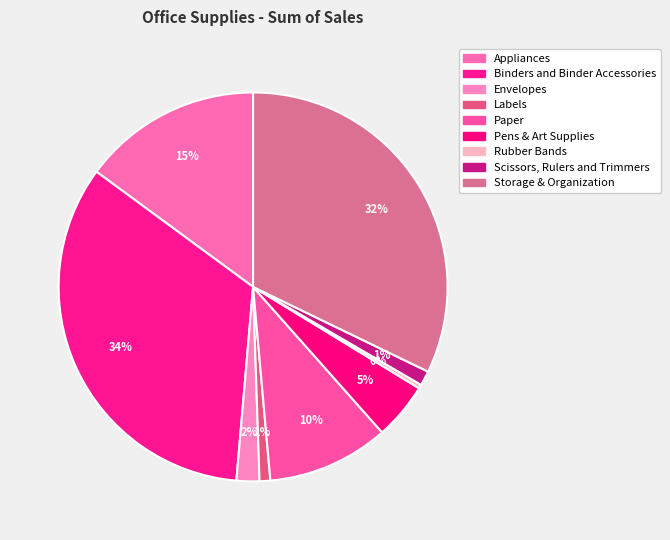

Is it true that Appliances is 15% of the pie?

True